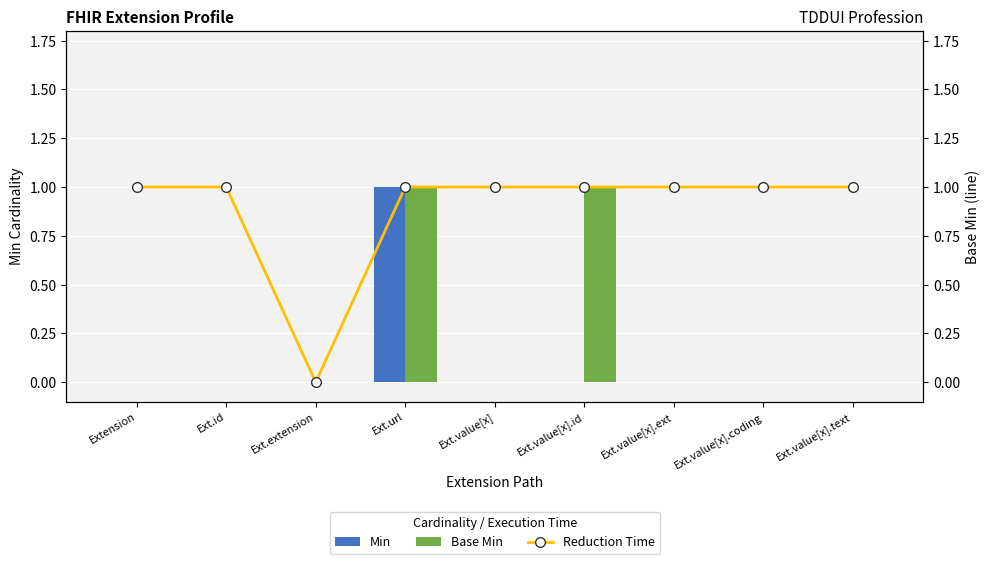

Count the Min values in the range 0 to 1.

9